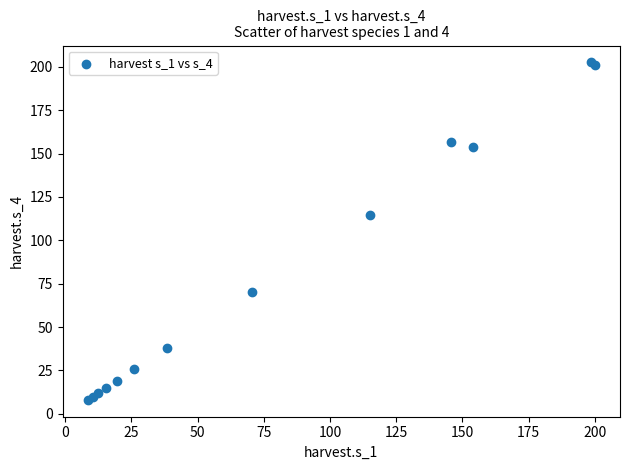

What Y value in the scatter plot is closest to 105?

114.7